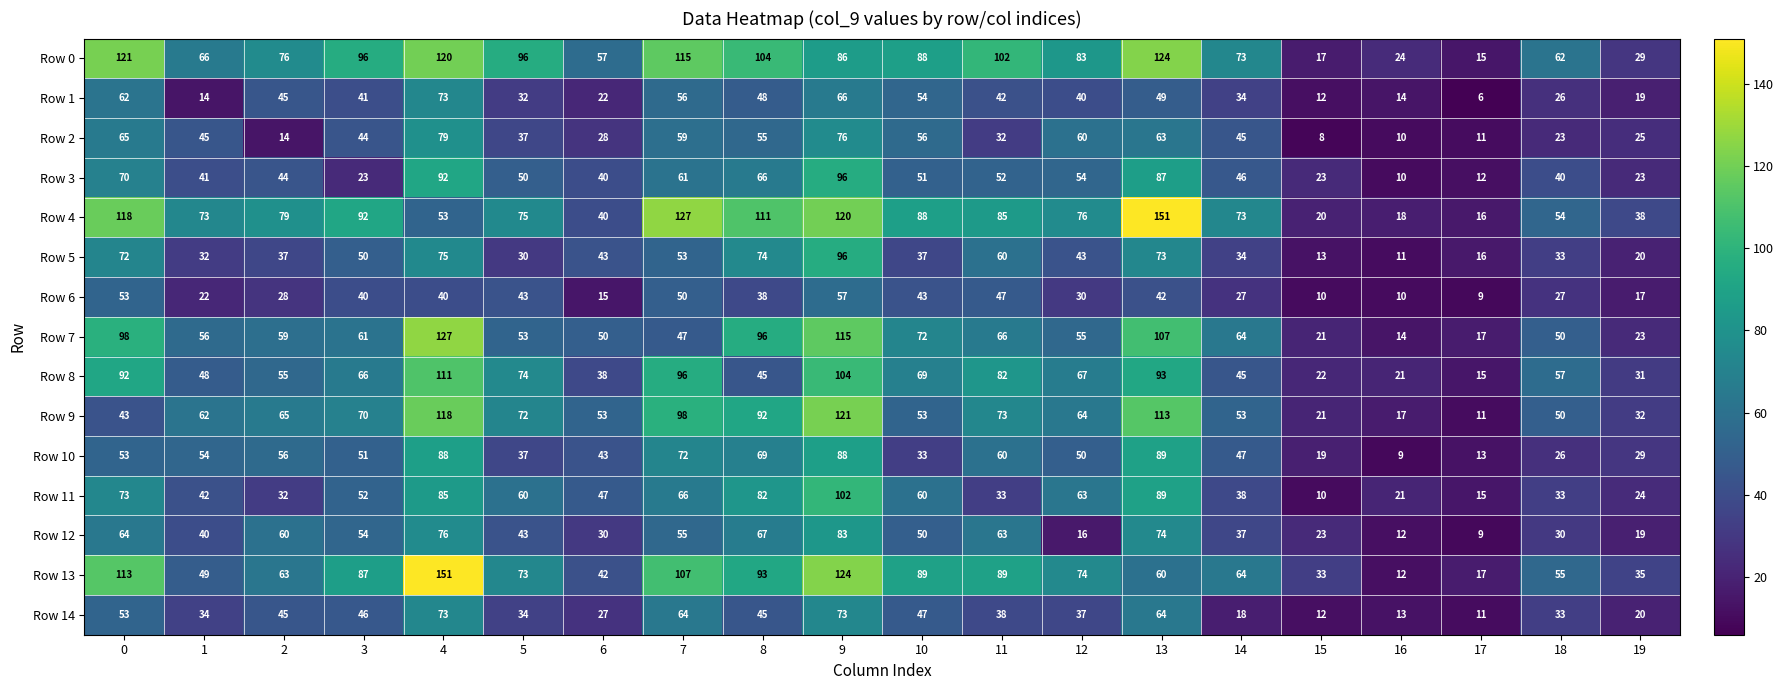

Which label corresponds to the smallest value in the chart?

17